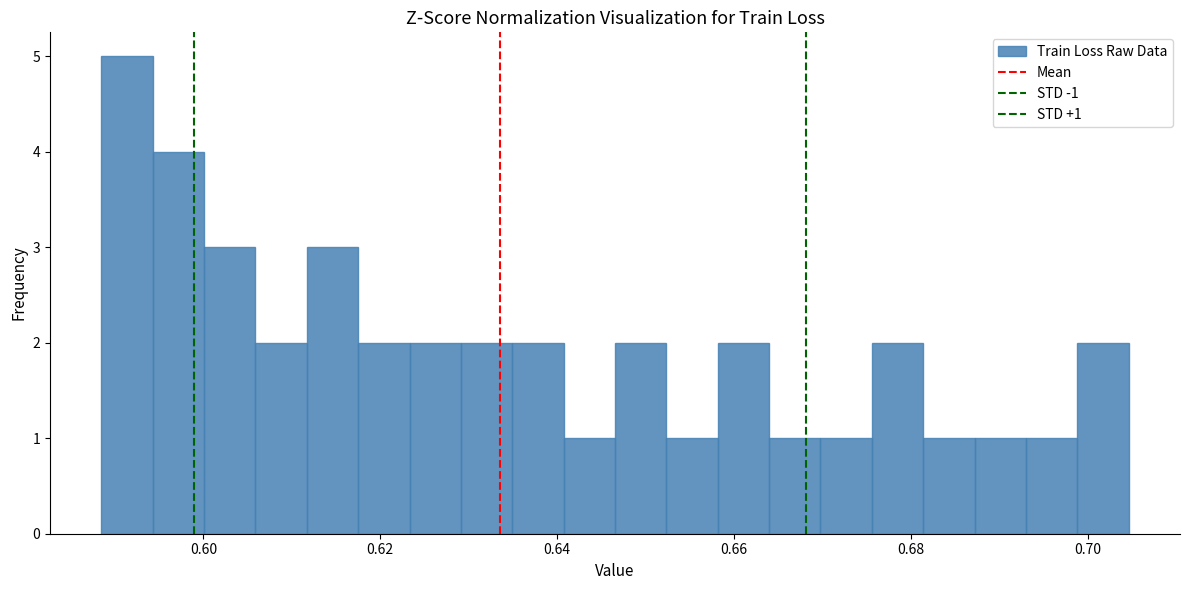

Read against the x-axis, roughly where is the centre of the tallest bar?

0.592